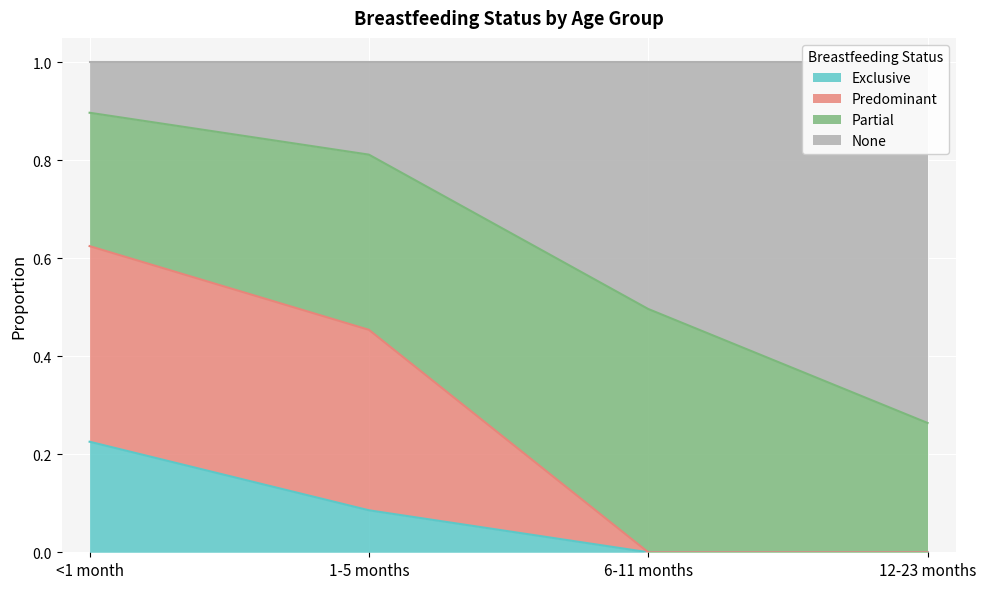

How many Exclusive values are between 0 and 1?

4